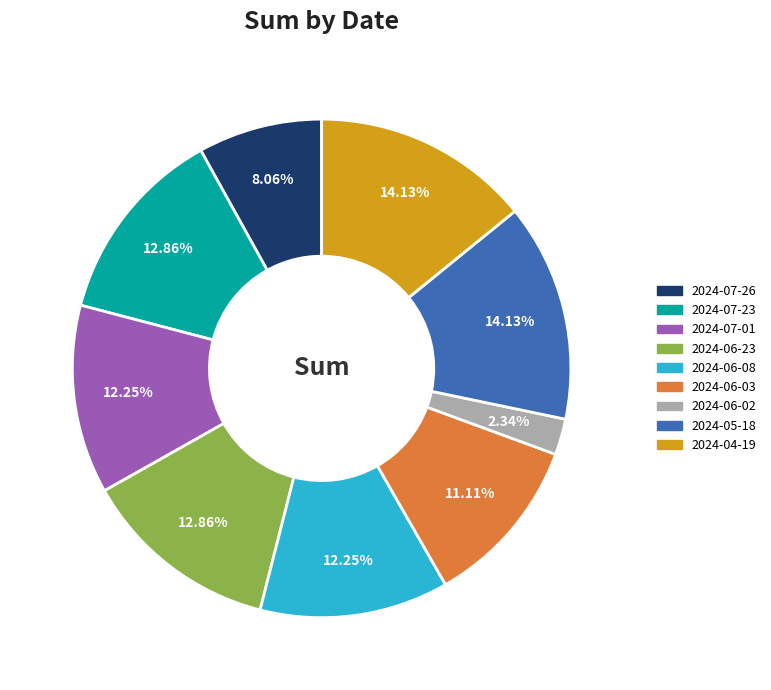

Count the number of slices in the pie.

9